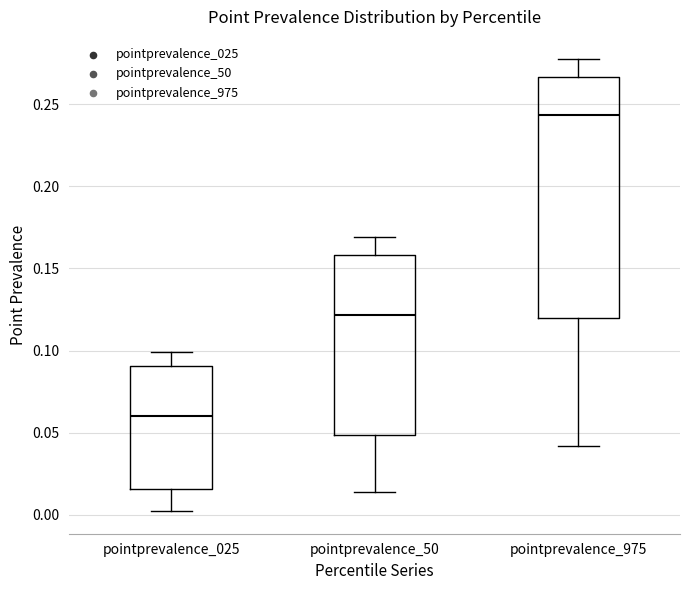

Comparing the boxes themselves (not the whiskers), which one is the tallest?

pointprevalence_975